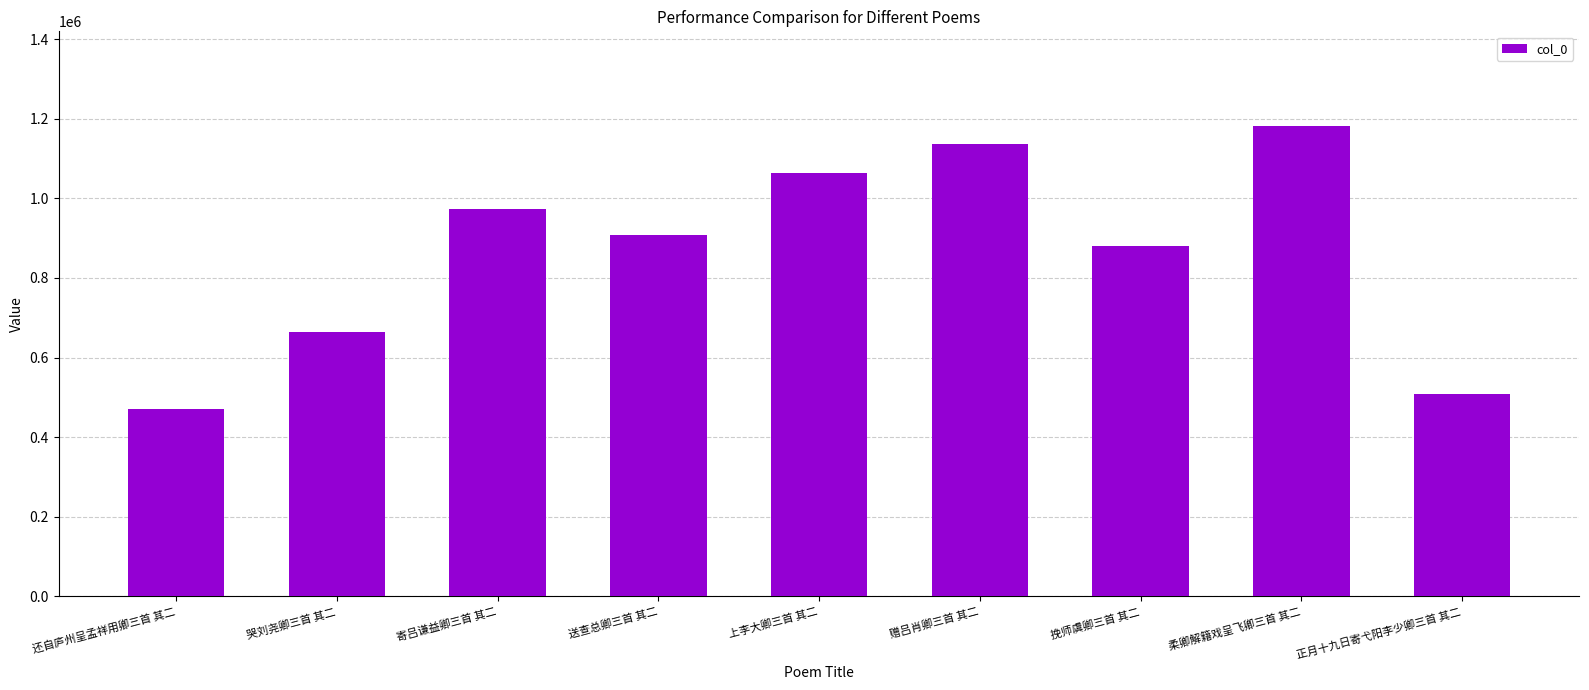

What position from the right is 赠吕肖卿三首 其二?

4